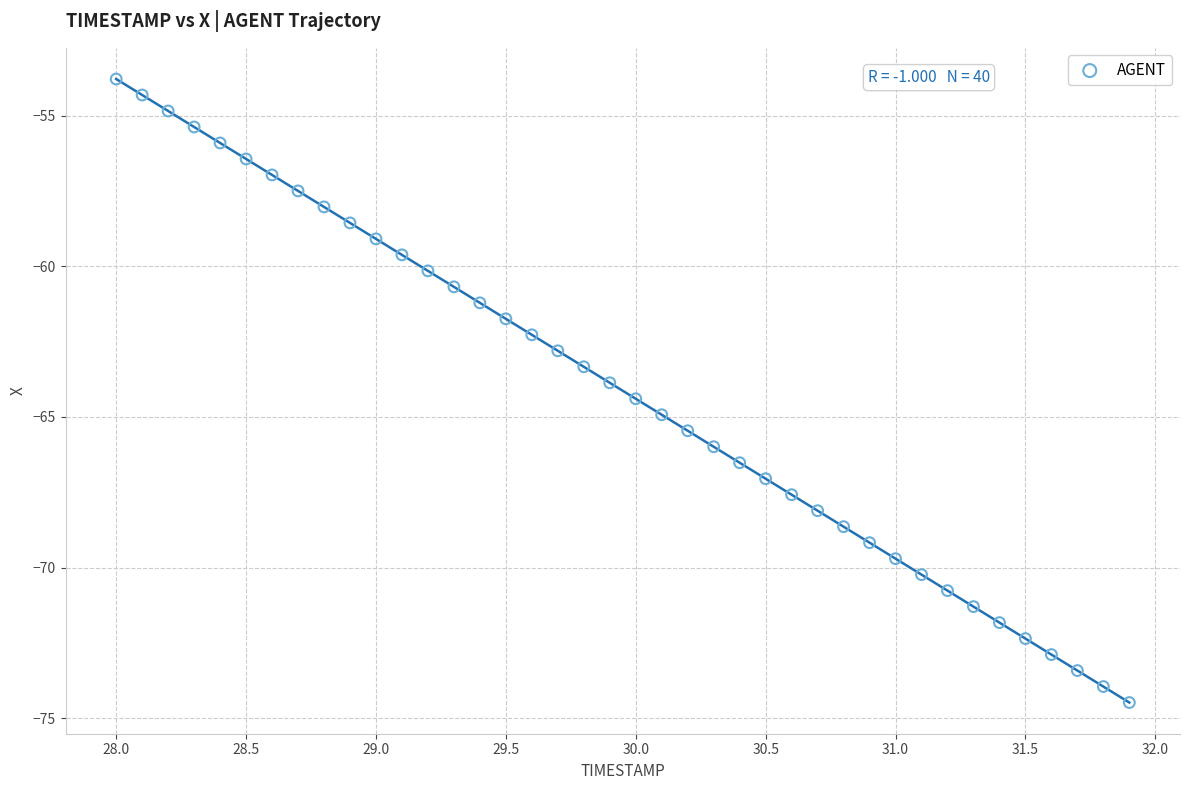

What is the range of Y values (max minus min)?

20.7